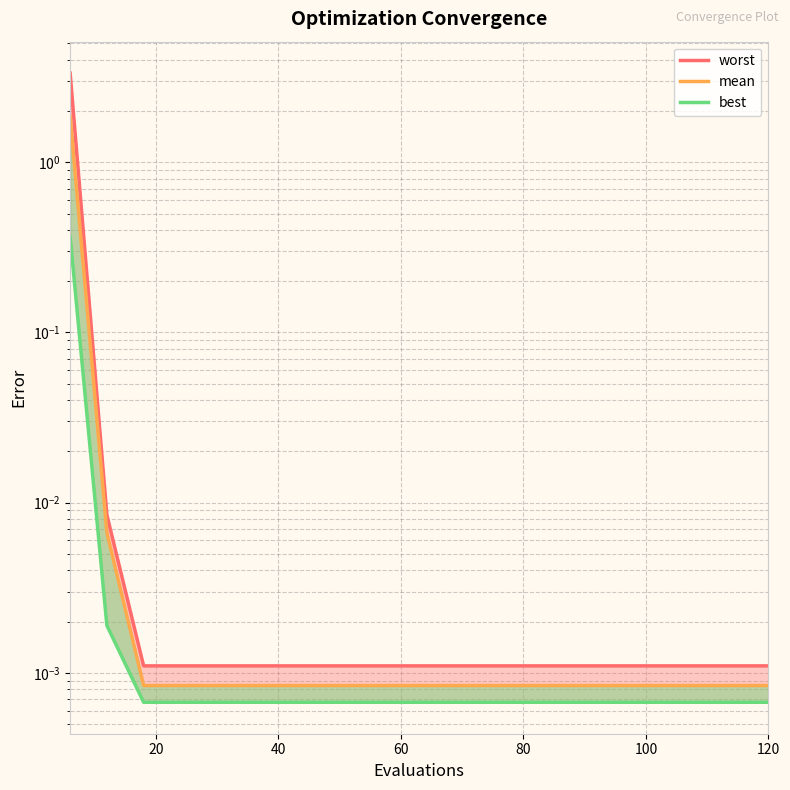

How many lines are shown in the chart?

1